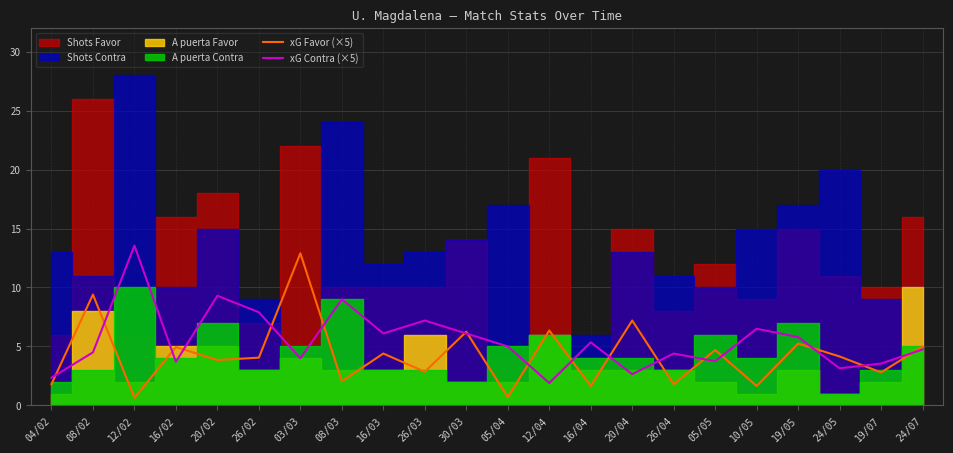

Is the value of xG Favor (×5) at 20/04 greater than the value of xG Contra (×5) at 10/05?

Yes